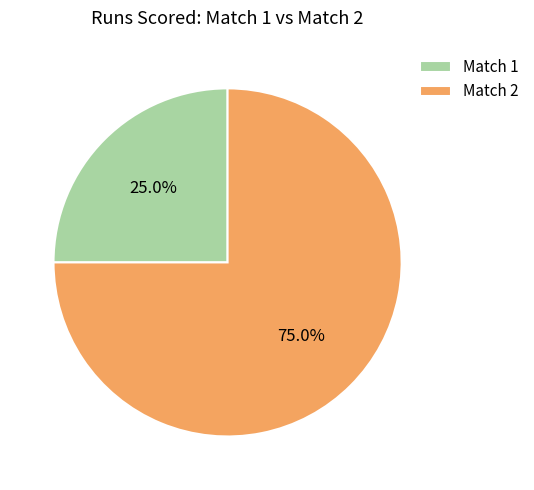

To the nearest percent, what is the difference between the largest and smallest slice percentages?

50%